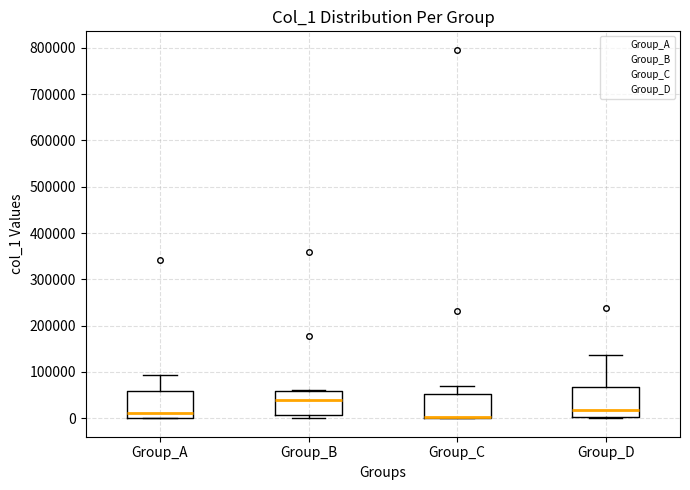

Where is the lower edge of the box for Group_A on the y-axis? The values are not printed on the chart, so give them approximately, as read against the axis.

0